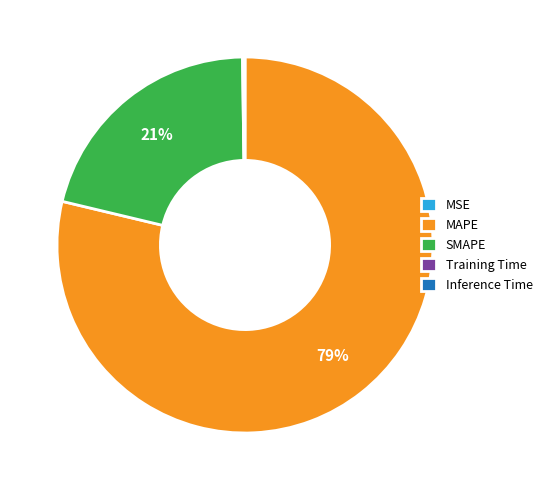

Which has a higher value, SMAPE or MAPE?

MAPE